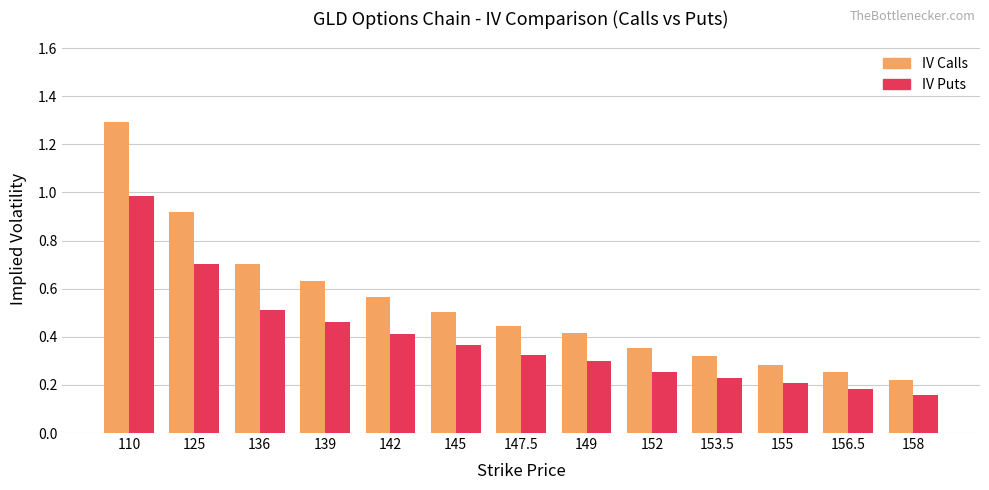

Rank the series at 155 from lowest to highest value.

IV Puts, IV Calls